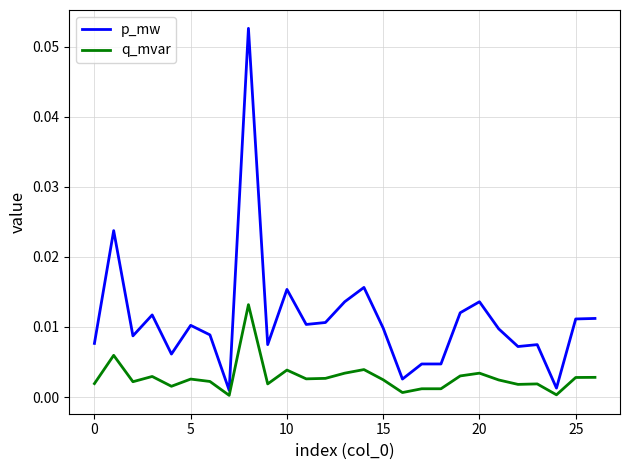

Which series has the largest range (max minus min)?

p_mw